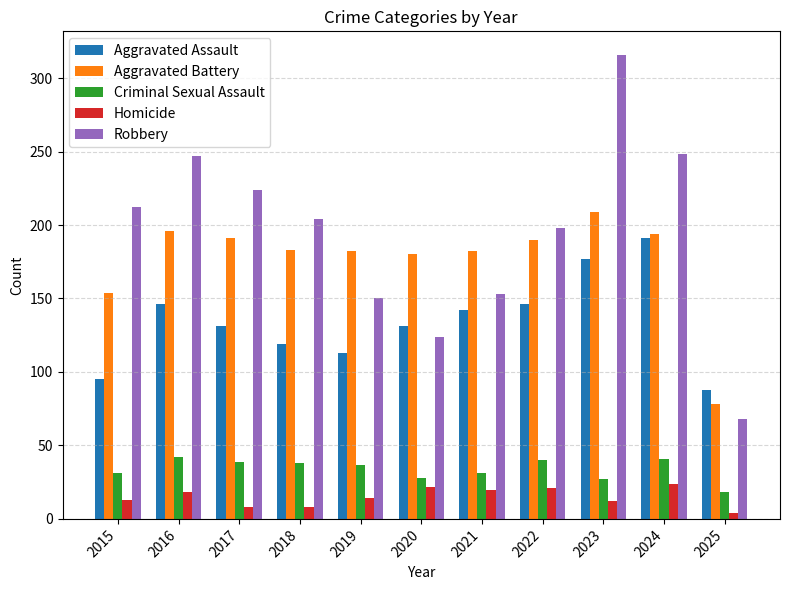

Is it true that Aggravated Assault equals 95 at 2015?

True